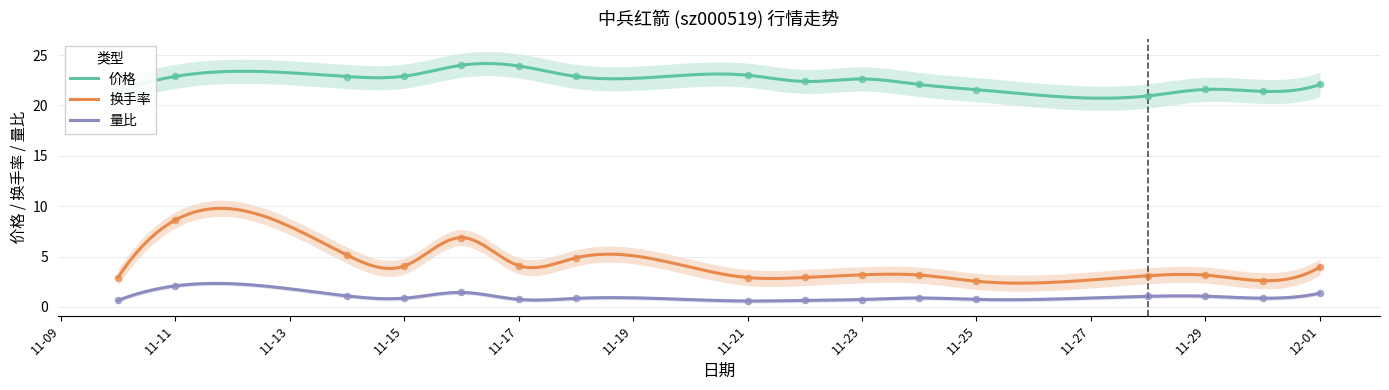

What are all the series names shown in the legend?

价格, 换手率, 量比